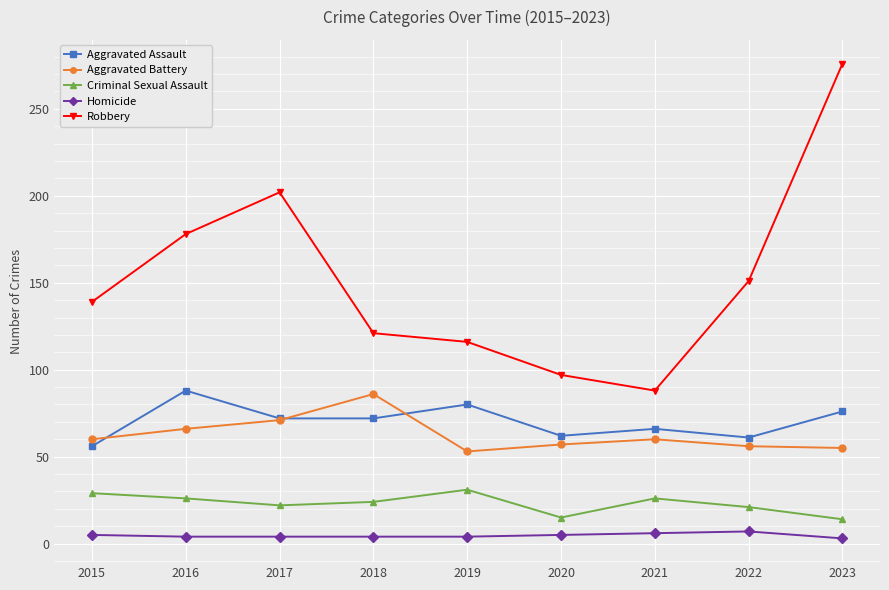

What is the difference between the second highest and second lowest values in the Homicide series?

2